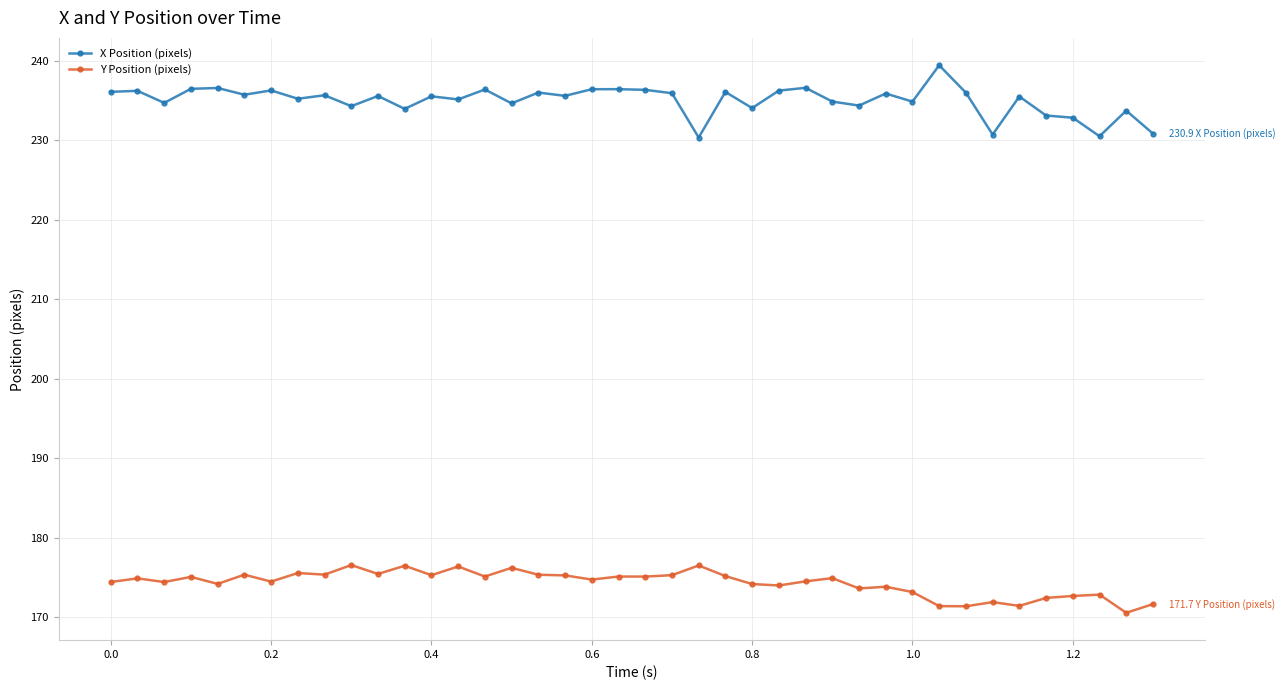

What is the minimum value shown in the chart?

170.6